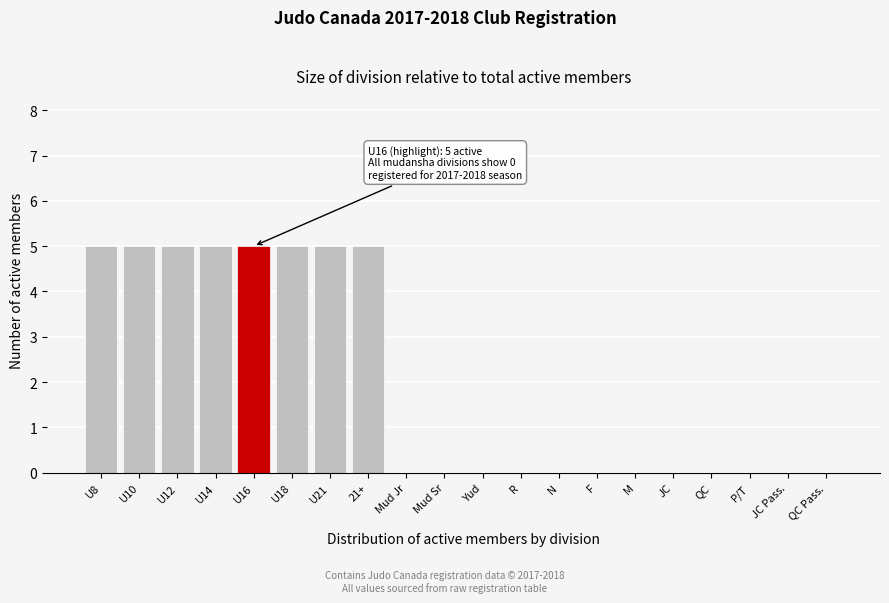

Reading left to right, extract all data points from this chart.

U8=5	U10=5	U12=5	U14=5	U16=5	U18=5	U21=5	21+=5	Mud Jr=0	Mud Sr=0	Yud=0	R=0	N=0	F=0	M=0	JC=0	QC=0	P/T=0	JC Pass.=0	QC Pass.=0